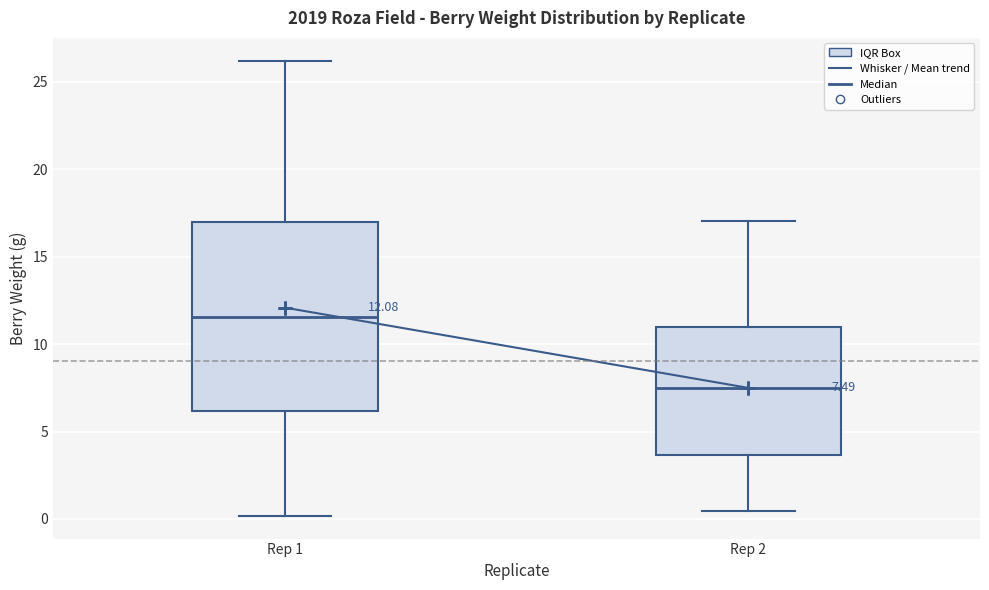

Comparing the boxes themselves (not the whiskers), which one is the tallest?

Rep 1